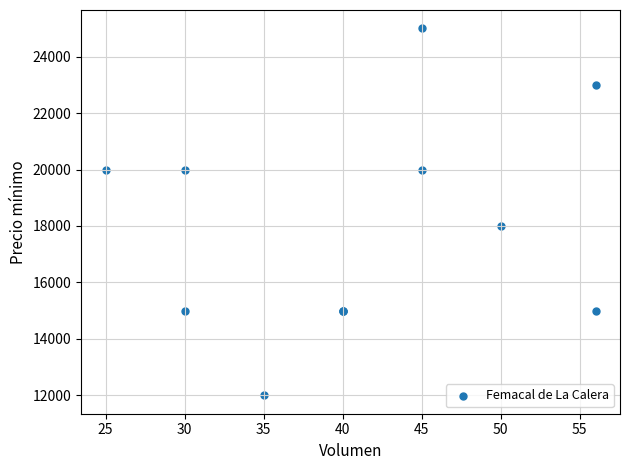

What Y value in the scatter plot is closest to 18500?

18000